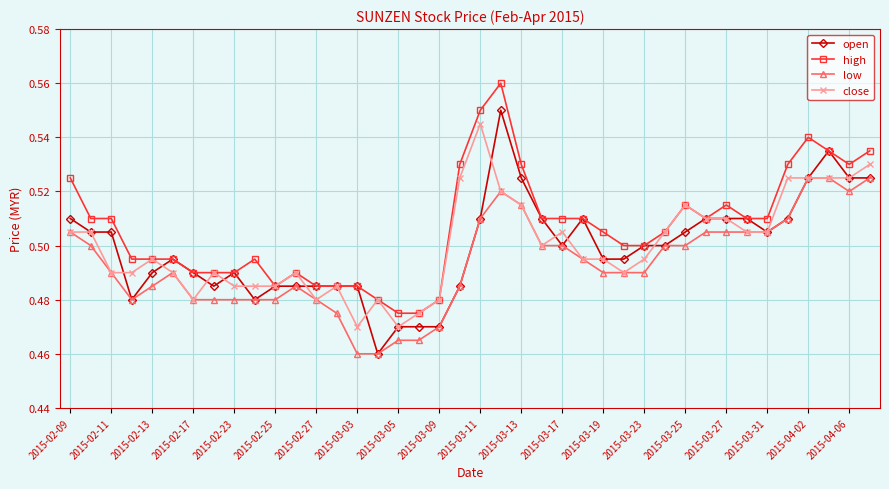

At how many categories does at least one series exceed 0?

40